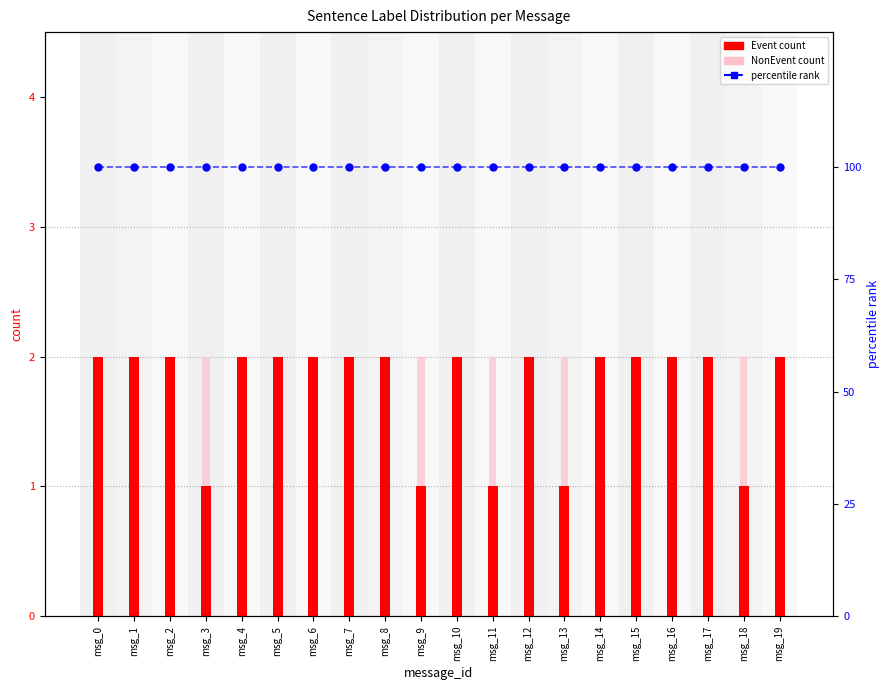

At which category is the sum across all series the highest?

msg_0